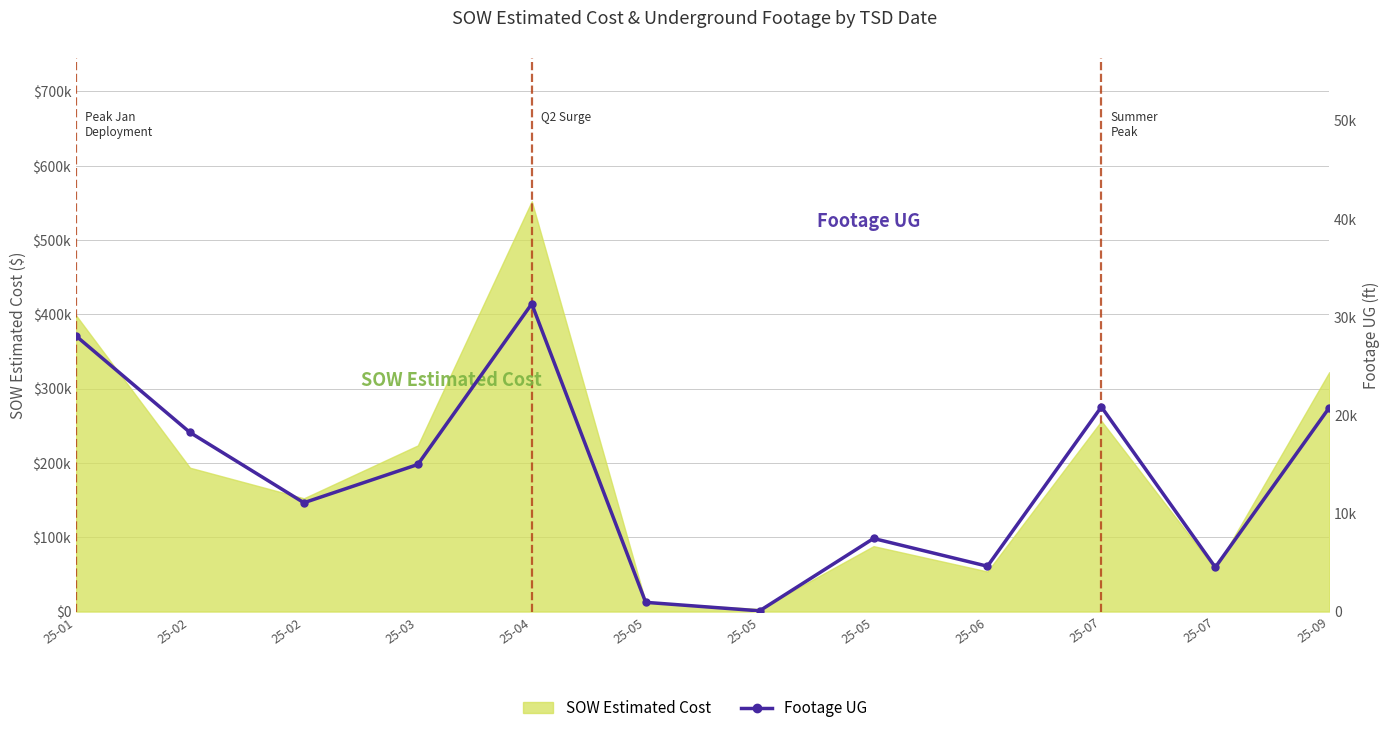

What is the value of the 6th point from the left?

939